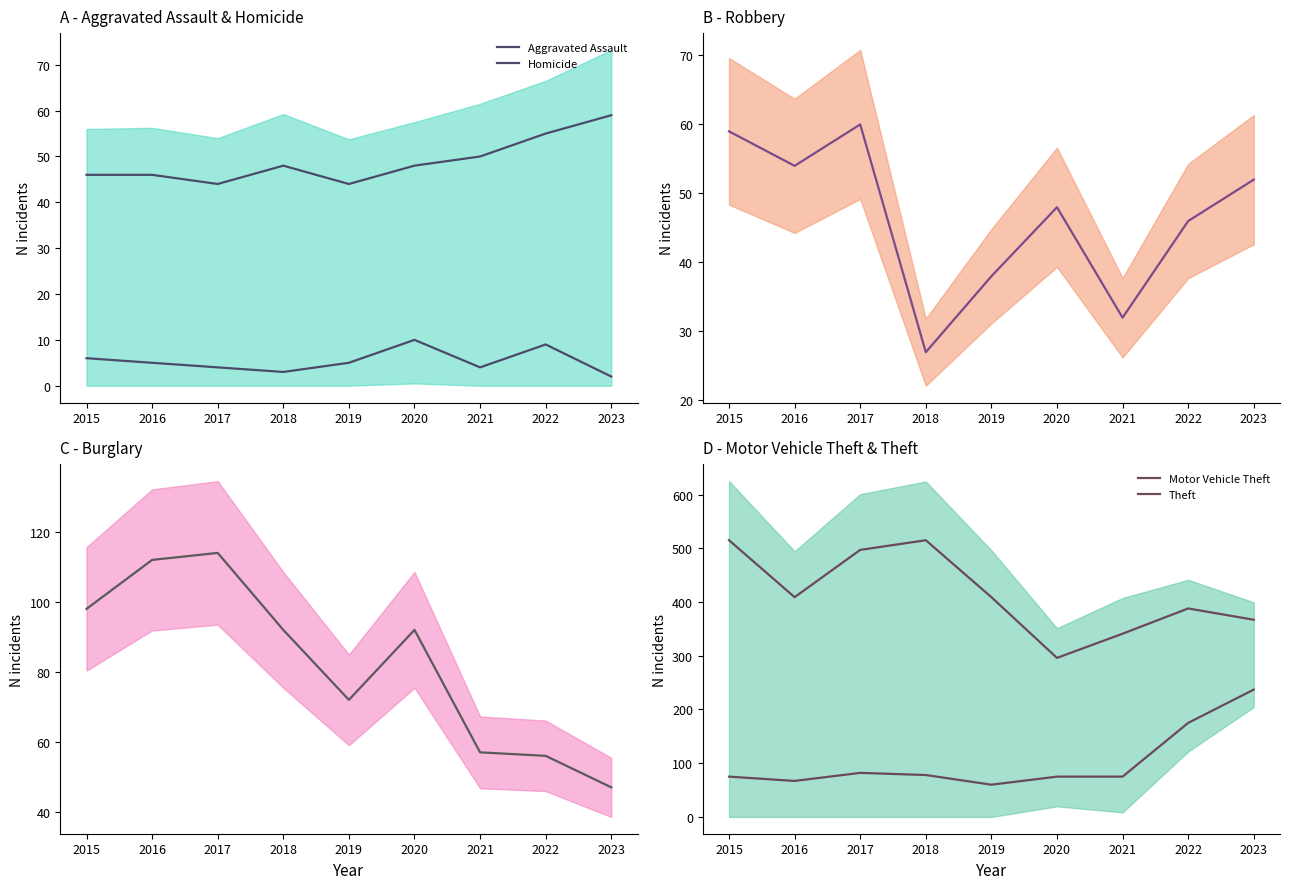

Which has a higher value, 2023 or 2020?

2023